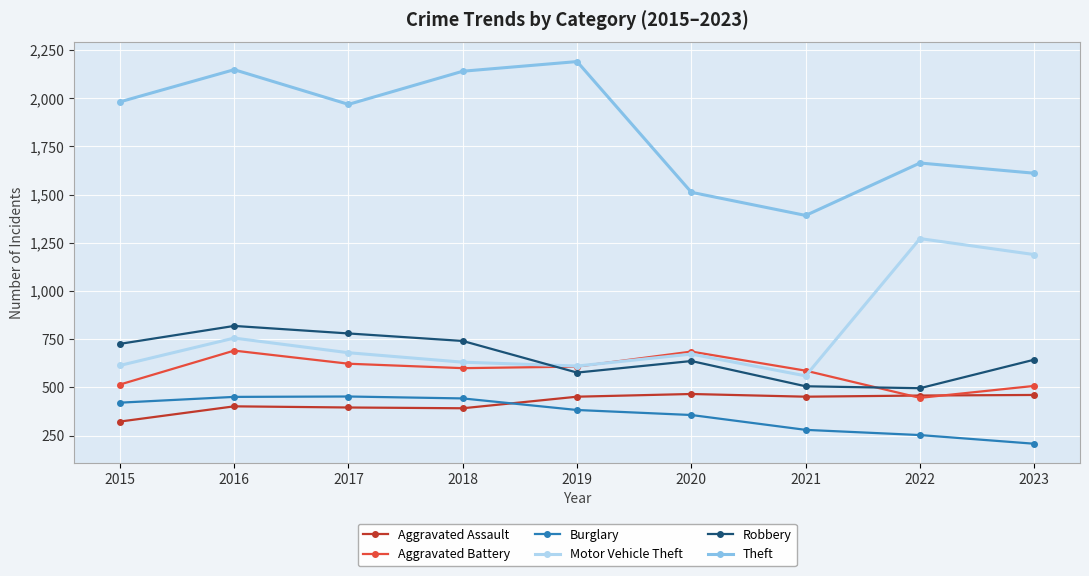

What is the value of the Aggravated Assault point at the 6th from the left?

466